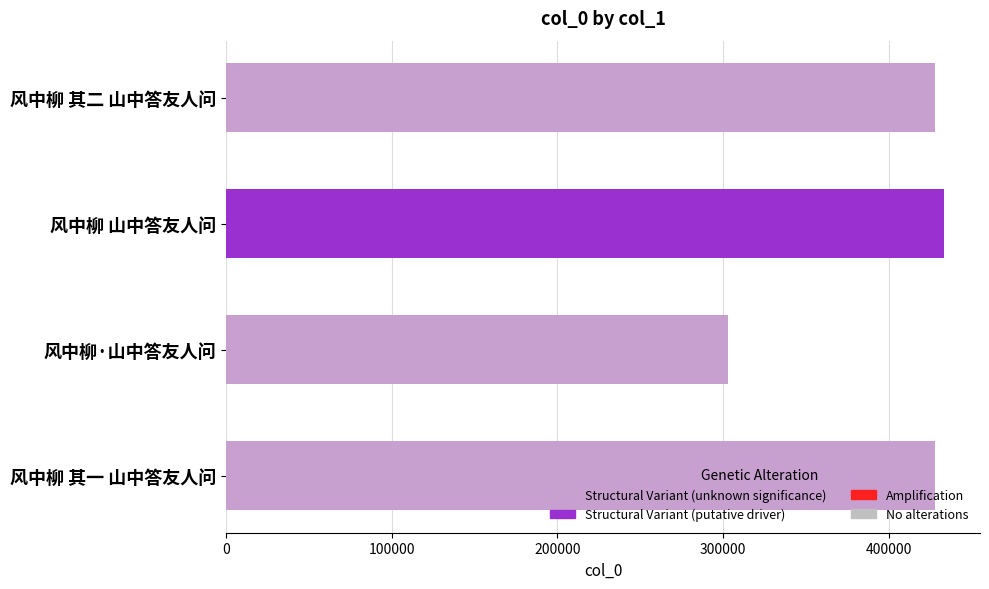

How many bars are there in total?

4